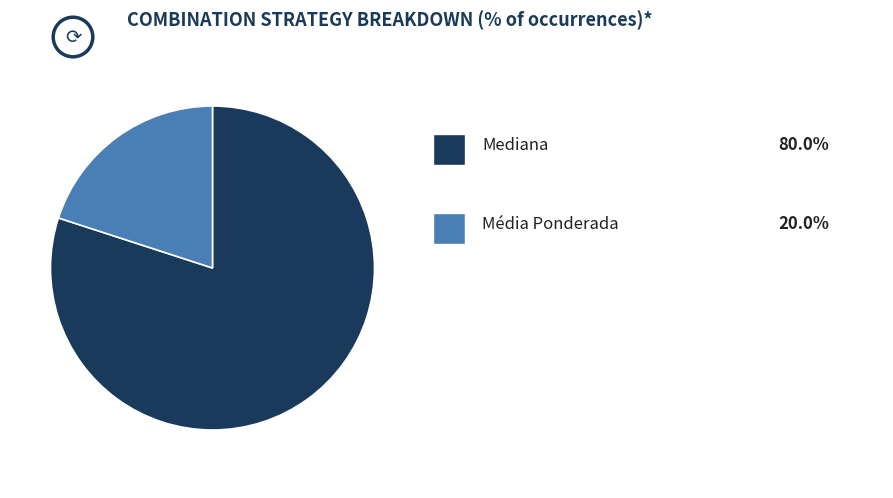

Is there a majority slice in this chart?

Yes